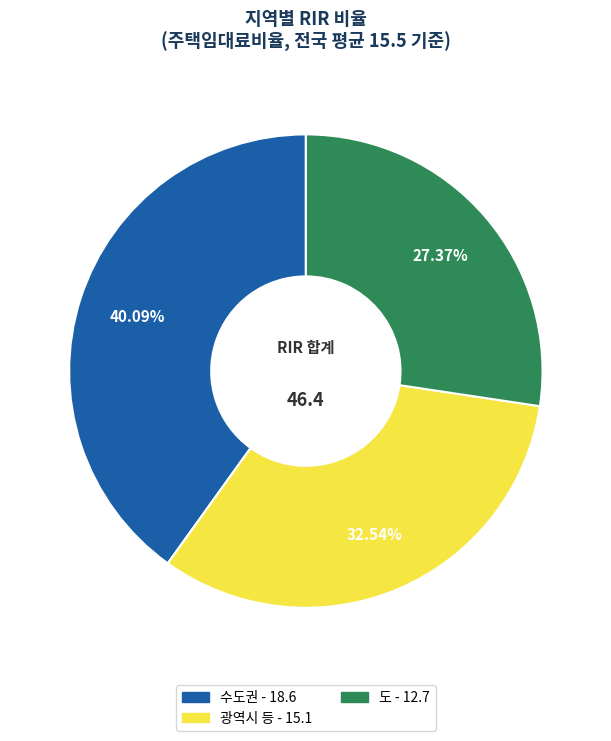

How many segments does this pie chart have?

3